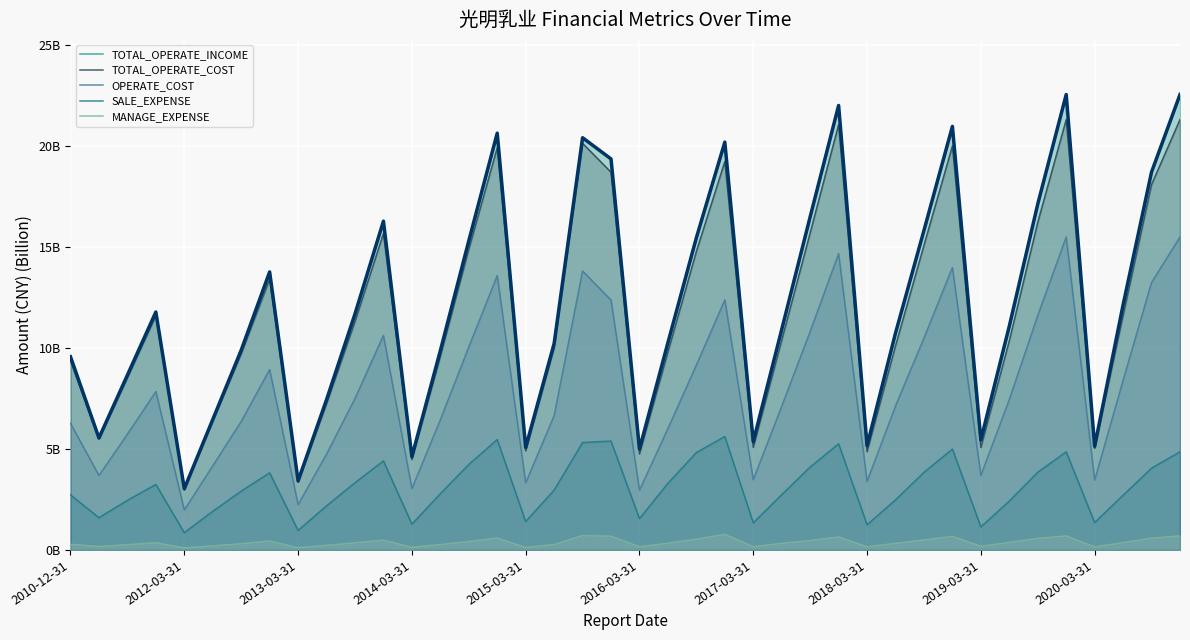

What is the average value of the SALE_EXPENSE series?

3.1